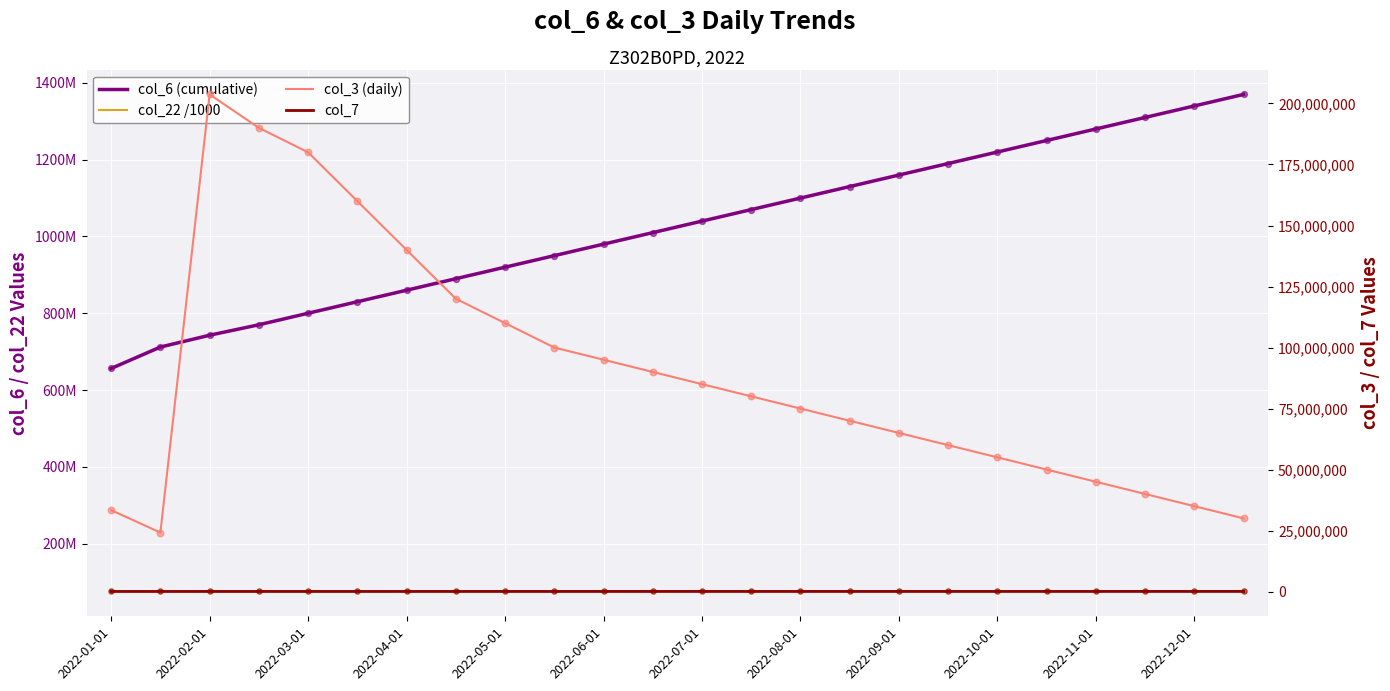

At which category is the sum across all series the highest?

23